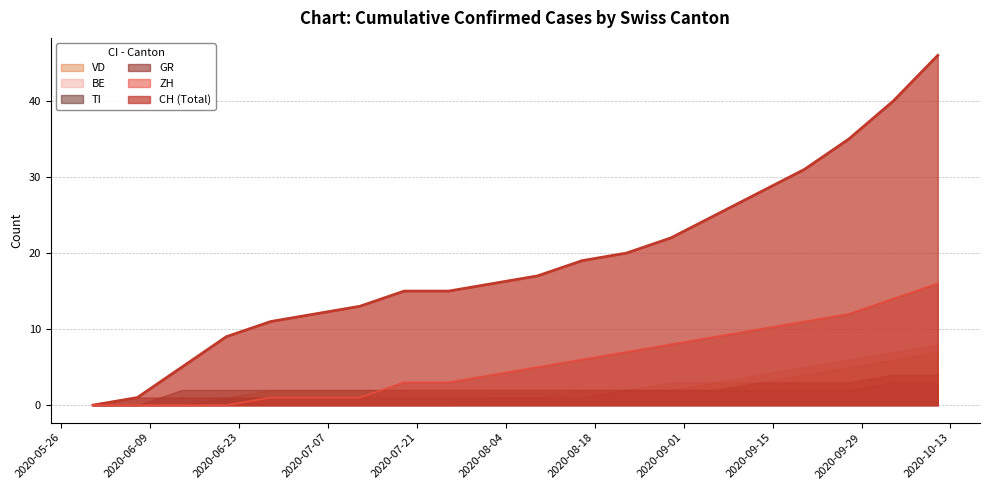

Reading left to right, list all the values displayed in this chart.

CH: 0=0	1=1	2=5	3=9	4=11	5=12	6=13	7=15	8=15	9=16	10=17	11=19	12=20	13=22	14=25	15=28	16=31	17=35	18=40	19=46
ZH: 0=0	1=0	2=0	3=0	4=1	5=1	6=1	7=3	8=3	9=4	10=5	11=6	12=7	13=8	14=9	15=10	16=11	17=12	18=14	19=16
BE: 0=0	1=0	2=0	3=0	4=0	5=0	6=0	7=0	8=0	9=1	10=1	11=2	12=2	13=3	14=3	15=4	16=5	17=6	18=7	19=8
GR: 0=0	1=1	2=1	3=1	4=1	5=1	6=1	7=1	8=1	9=1	10=1	11=1	12=2	13=2	14=2	15=3	16=3	17=3	18=4	19=4
TI: 0=0	1=0	2=2	3=2	4=2	5=2	6=2	7=2	8=2	9=2	10=2	11=2	12=2	13=2	14=2	15=2	16=2	17=2	18=3	19=3
VD: 0=0	1=0	2=0	3=1	4=2	5=2	6=2	7=2	8=2	9=2	10=2	11=2	12=2	13=2	14=3	15=3	16=4	17=5	18=6	19=7